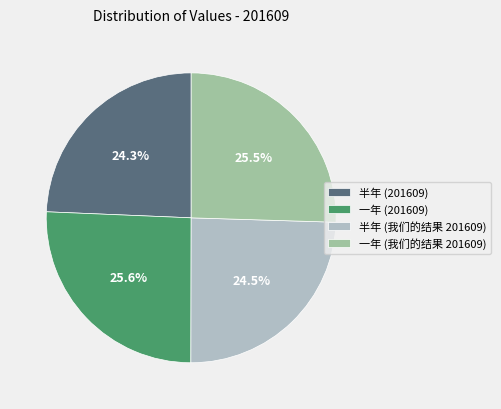

The 半年 (我们的结果 201609) slice represents 12% of the pie. True or false?

False